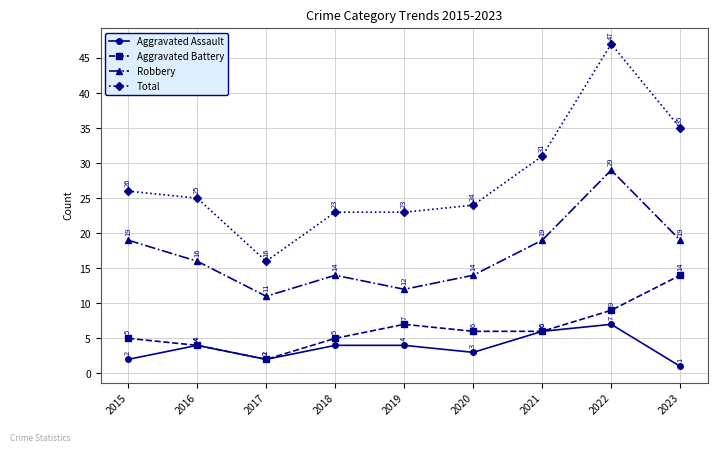

Which series has the largest range (max minus min)?

Total